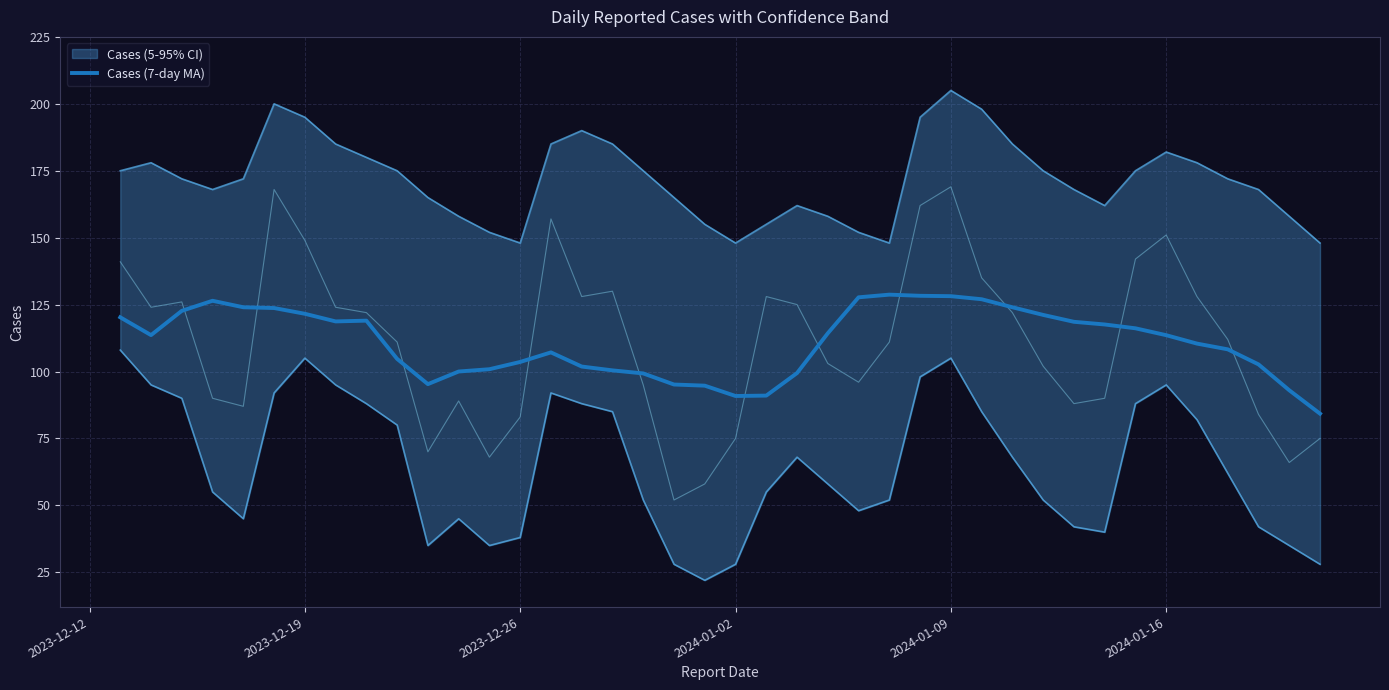

How many interior local valleys (lower than both neighbors) does the data have?

4